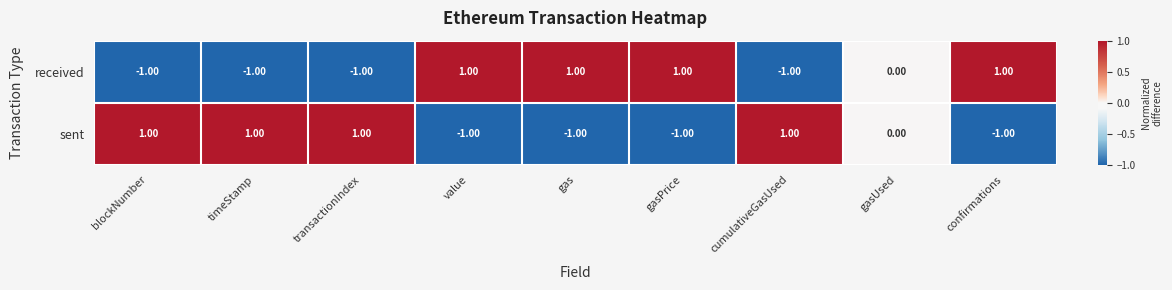

At which label does received first exceed 0?

value